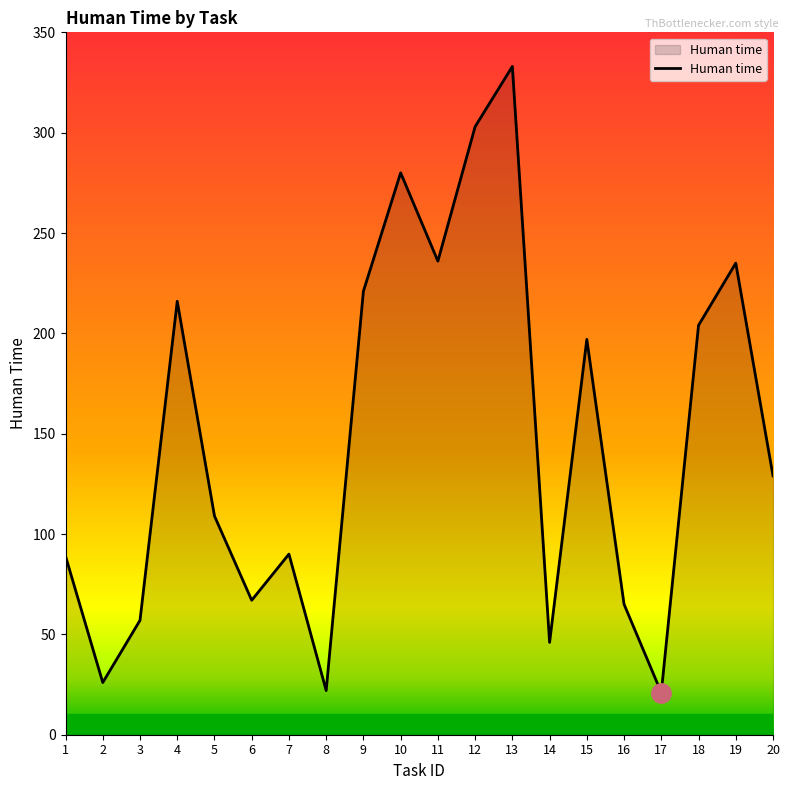

Does the chart have visible grid lines?

No